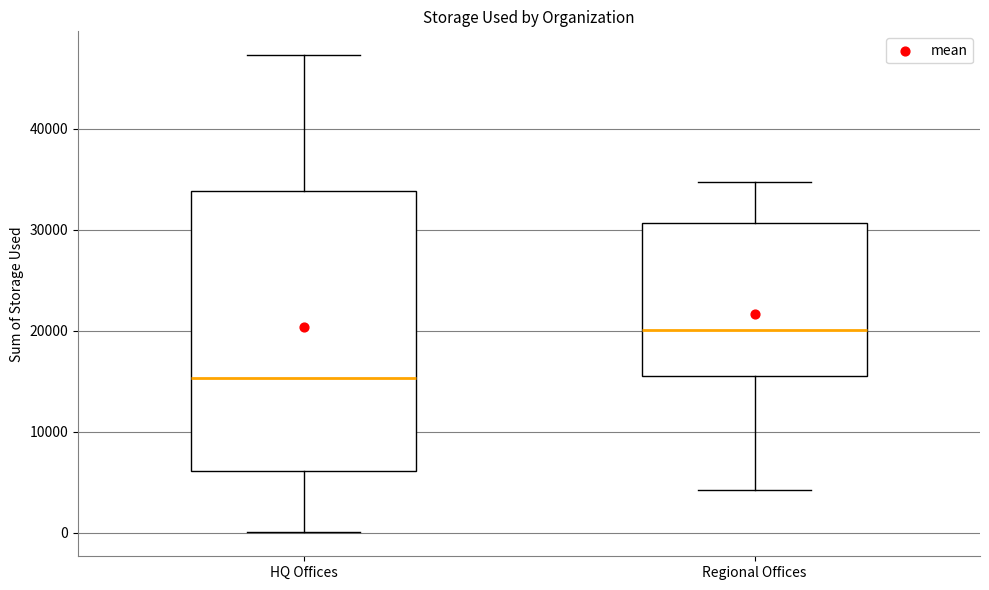

Where is the upper edge of the box for HQ Offices on the y-axis? The values are not printed on the chart, so give them approximately, as read against the axis.

34000